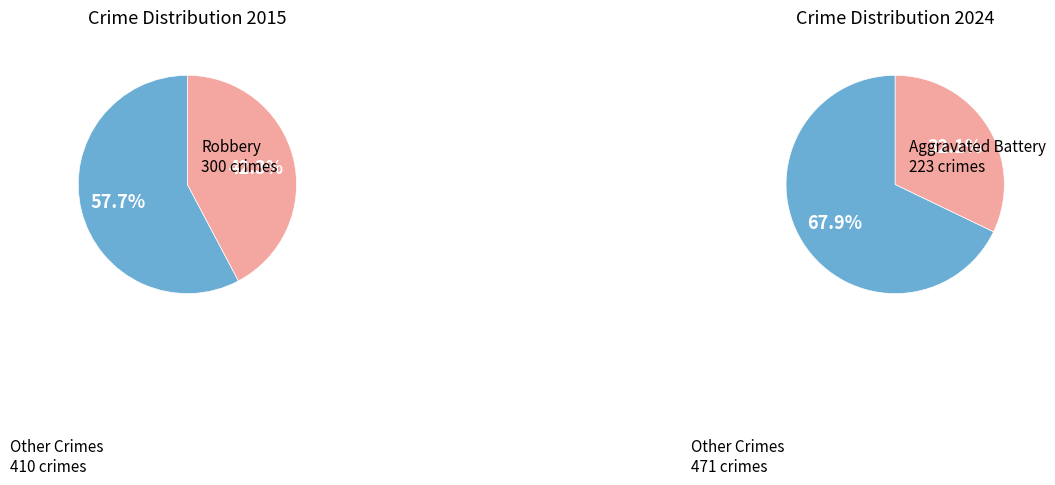

Do values_2015 and 3 together represent more than half of the pie?

No